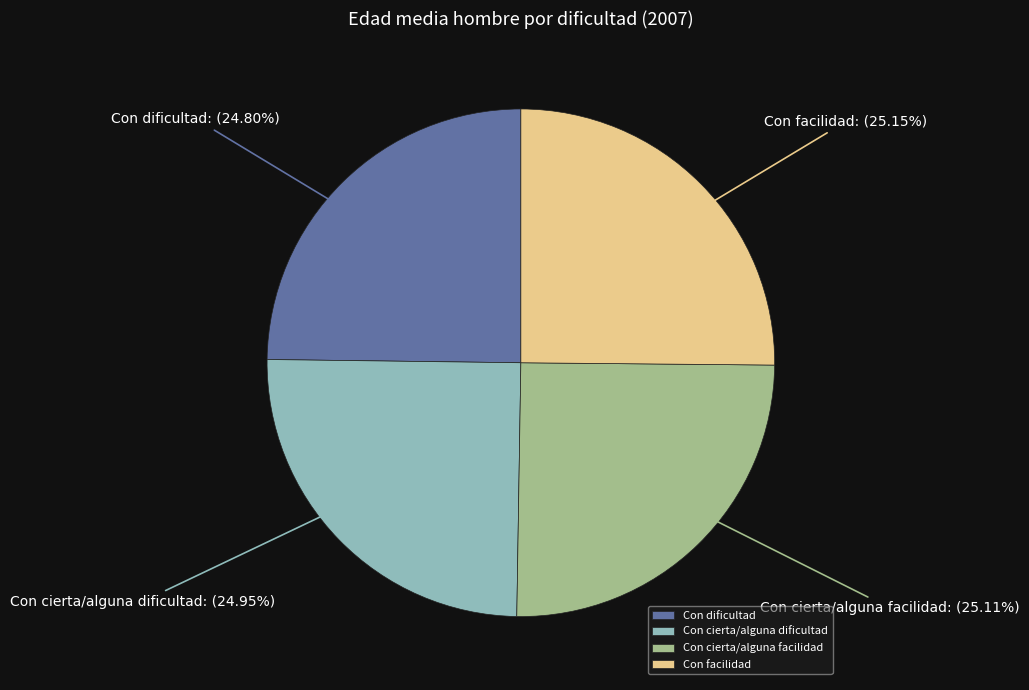

Does any single category account for the majority?

No